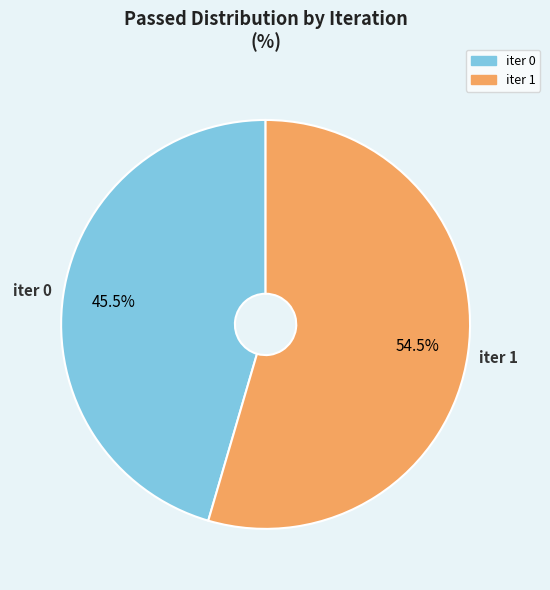

Approximately how many times larger is the value at iter 0 compared to iter 1?

0.8